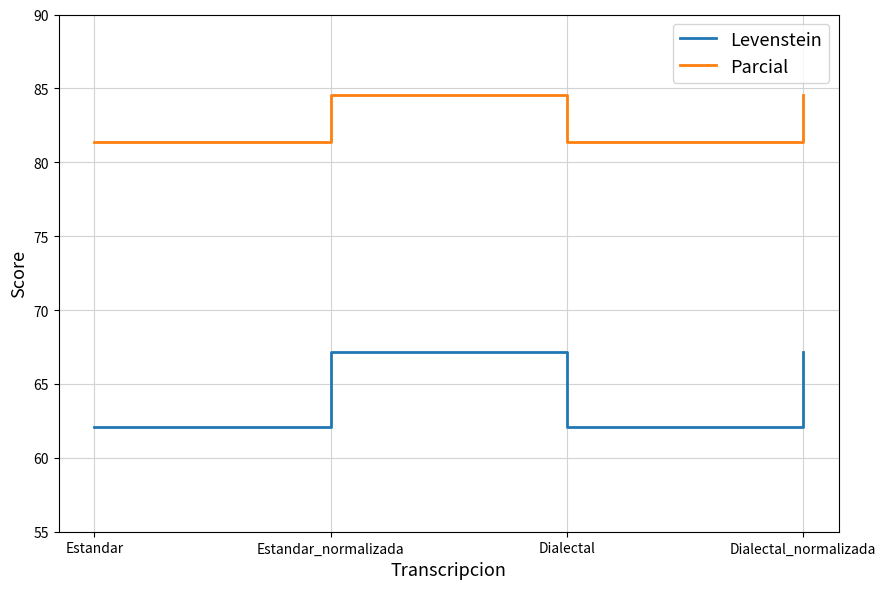

What is the total value across all series at Estandar_normalizada?

151.7